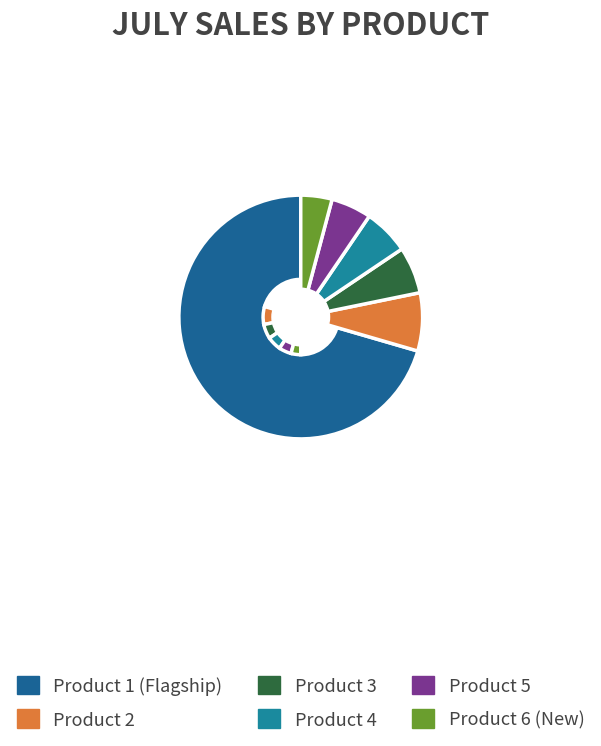

Count the number of slices in the pie.

6